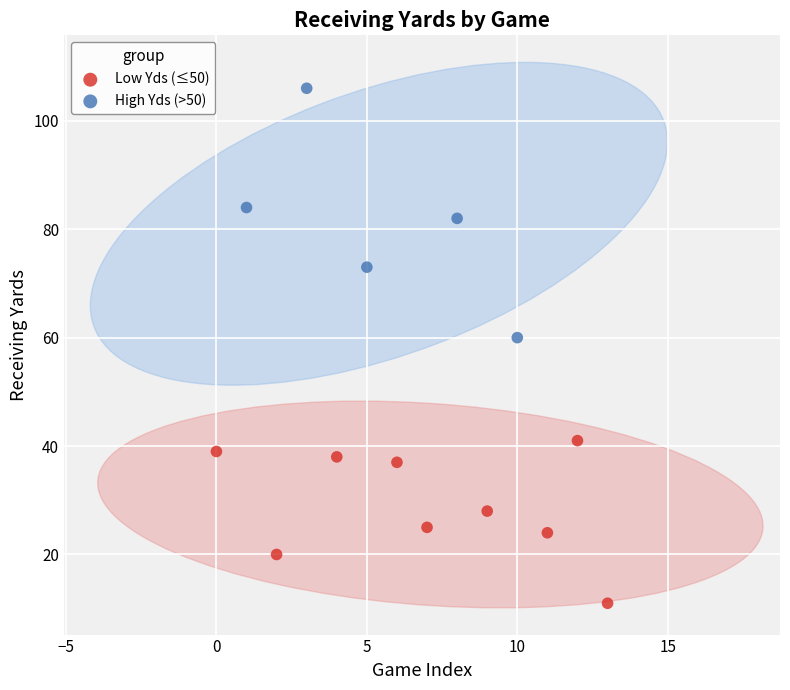

Which series has the largest Y range (max minus min)?

High Yds (>50)